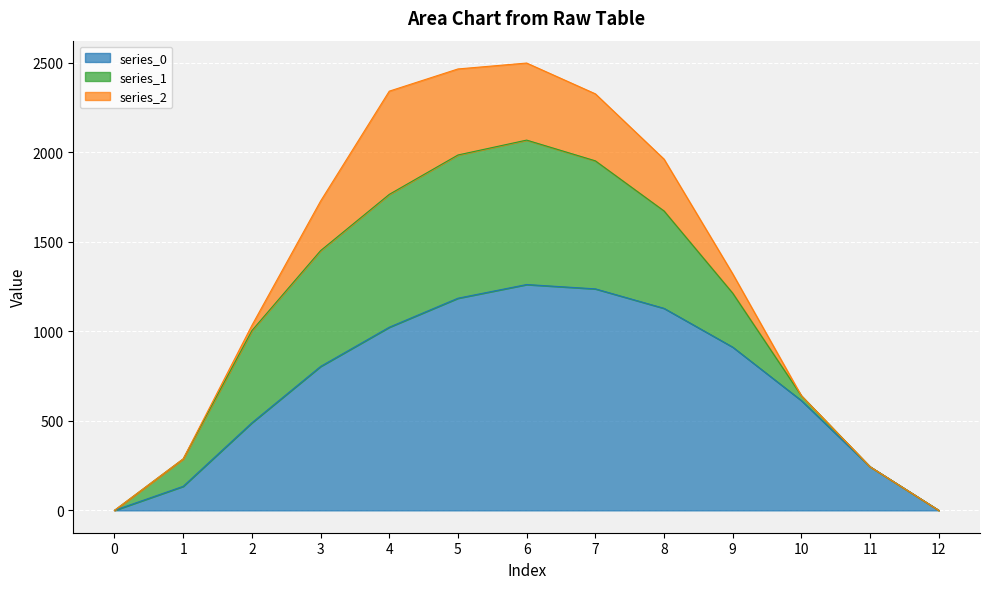

Which series changed the most between 11 and 12?

series_0